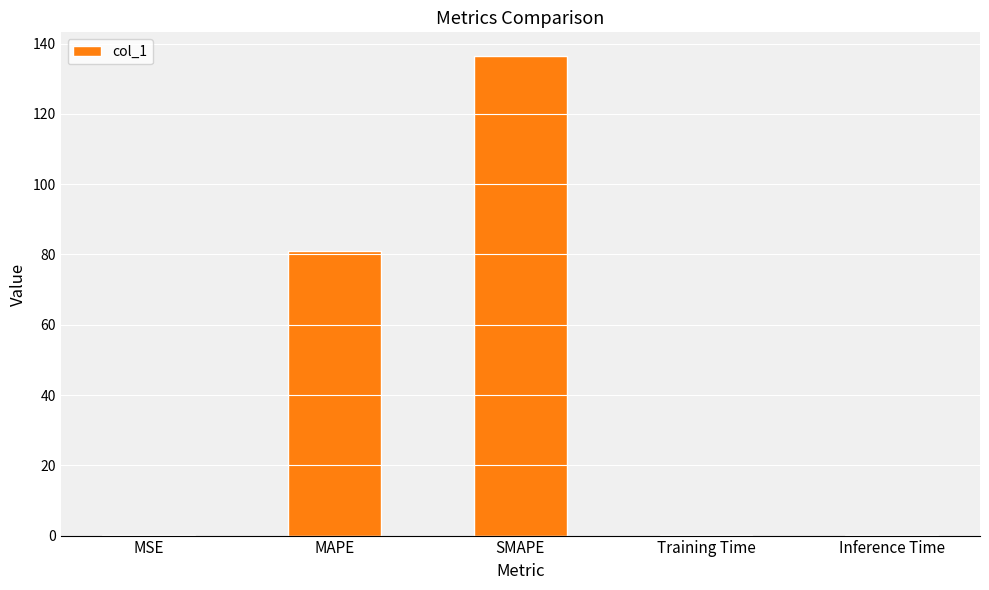

Is it true that the value at Inference Time is 0.0?

True